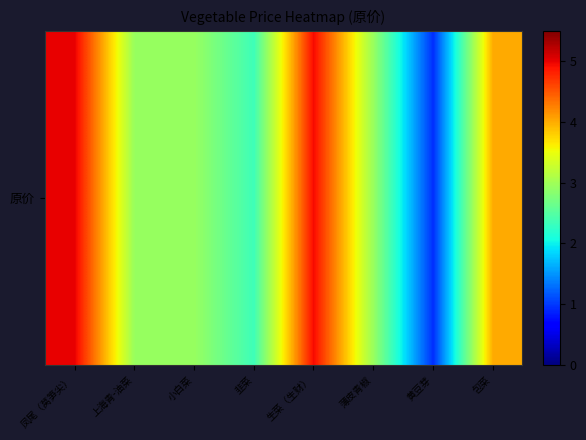

List the labels in order of value, largest first.

凤尾（莴笋尖）, 生菜（生财）, 包菜, 上海青-油菜, 小白菜, 薄皮青椒, 韭菜, 黄豆芽